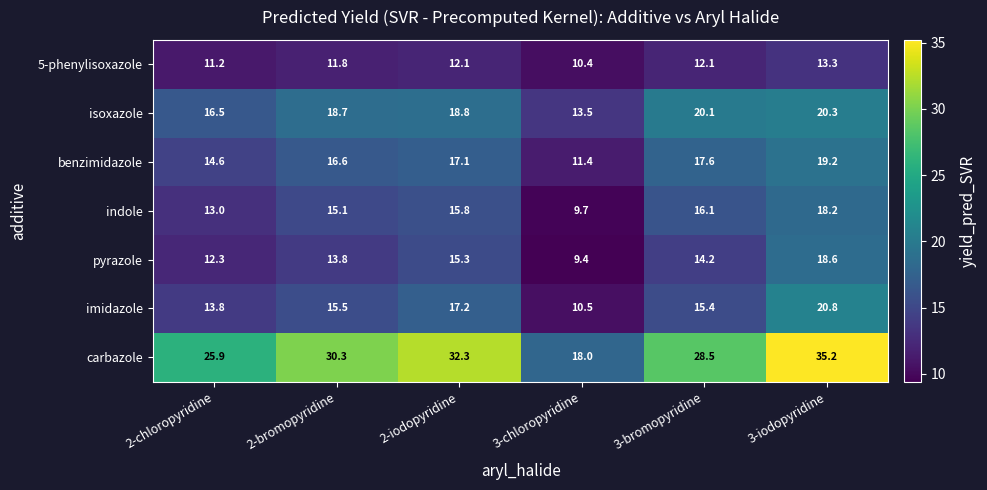

What is the smallest value displayed?

9.4